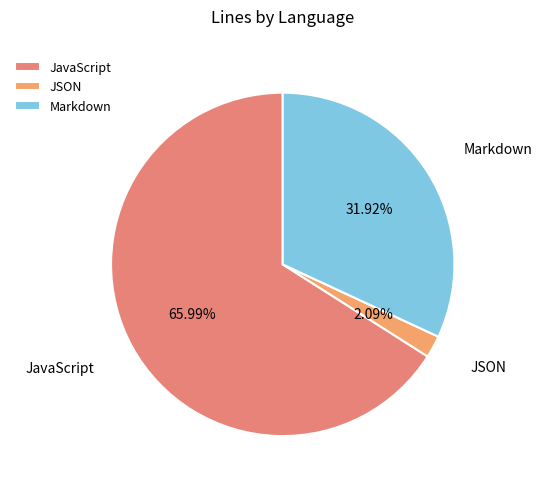

Is there a majority slice in this chart?

Yes